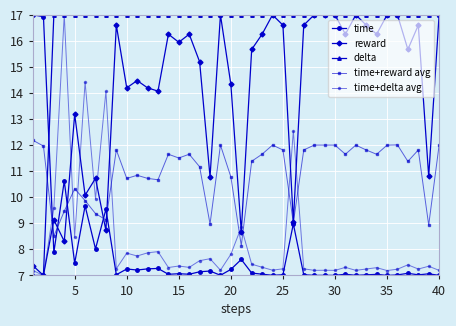

What is the maximum value for time?

17.0